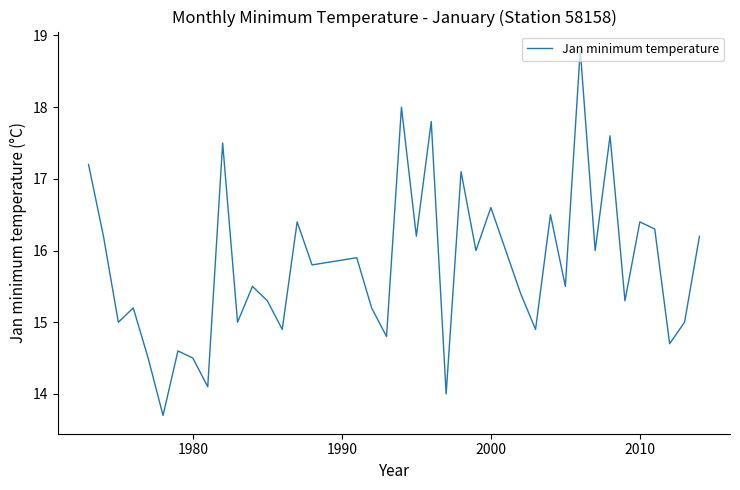

What is the difference between the maximum and minimum values?

5.1